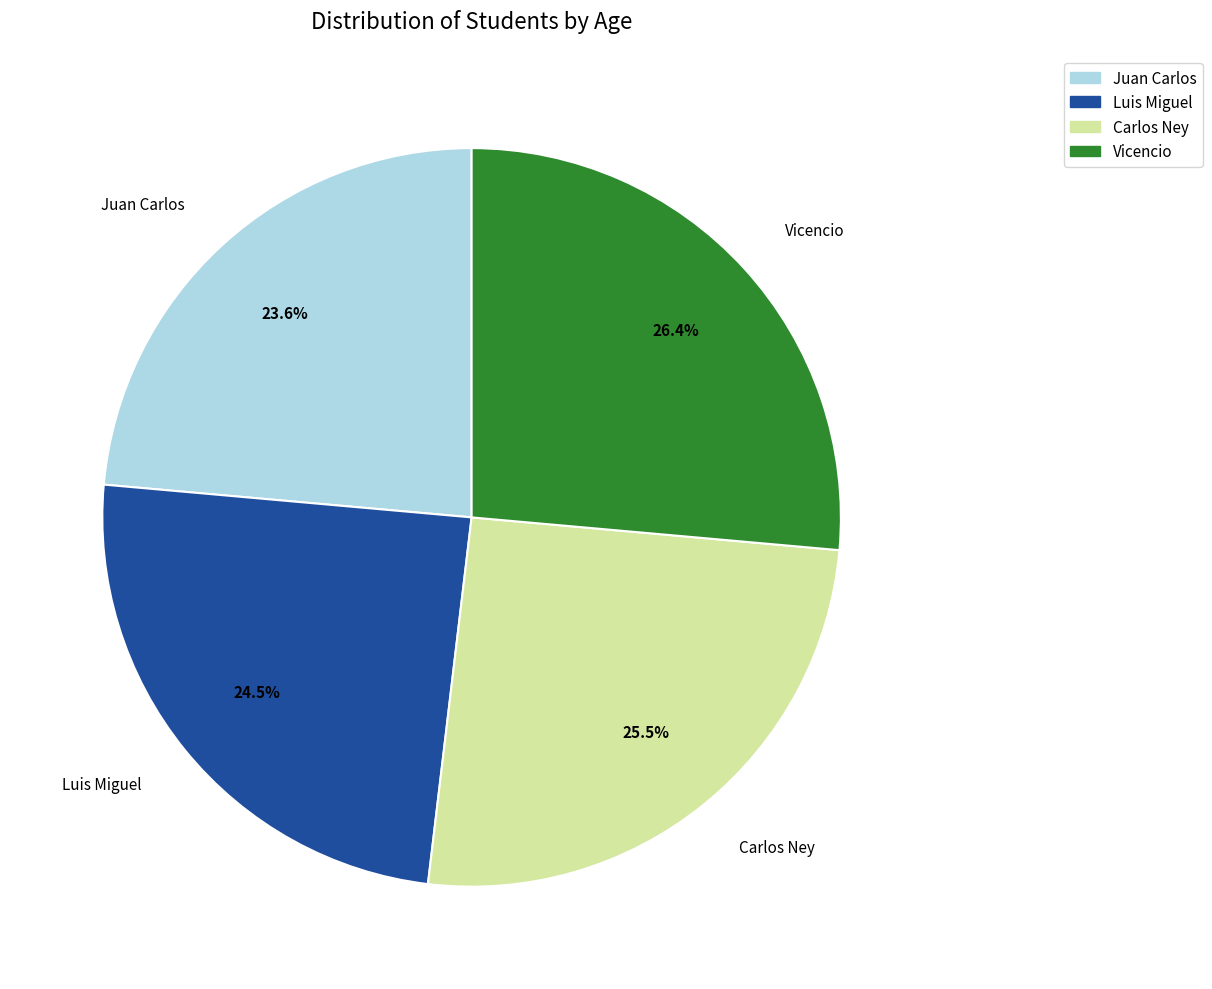

Rank the categories by value from highest to lowest.

Vicencio, Carlos Ney, Luis Miguel, Juan Carlos